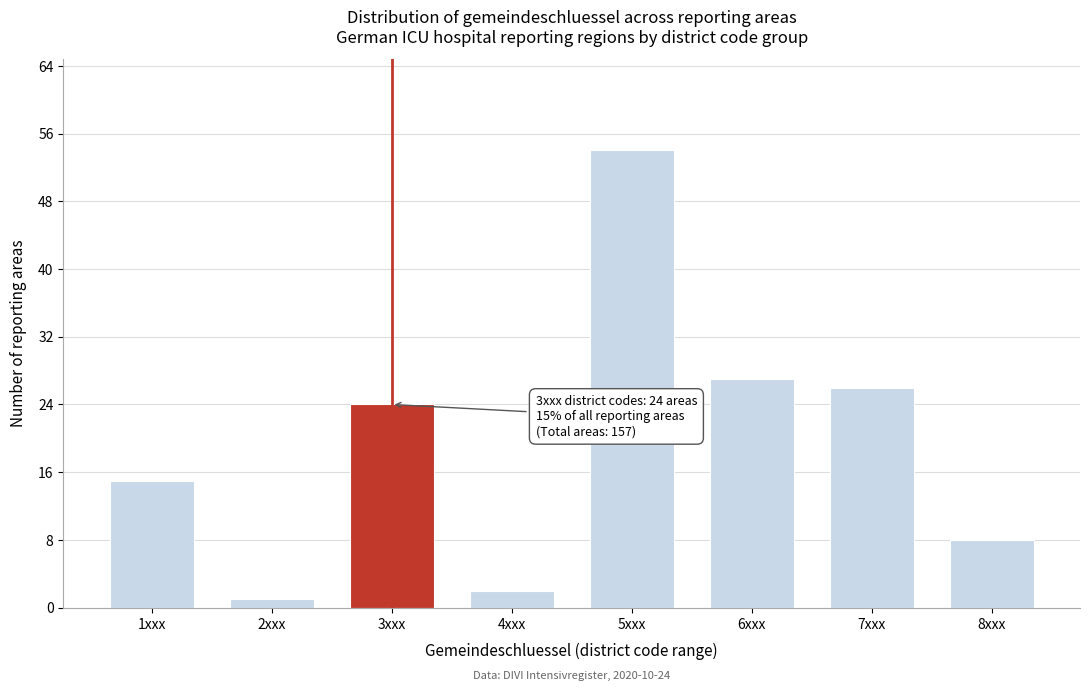

Reading left to right, transcribe all the data shown in this chart.

1xxx=15	2xxx=1	3xxx=24	4xxx=2	5xxx=54	6xxx=27	7xxx=26	8xxx=8